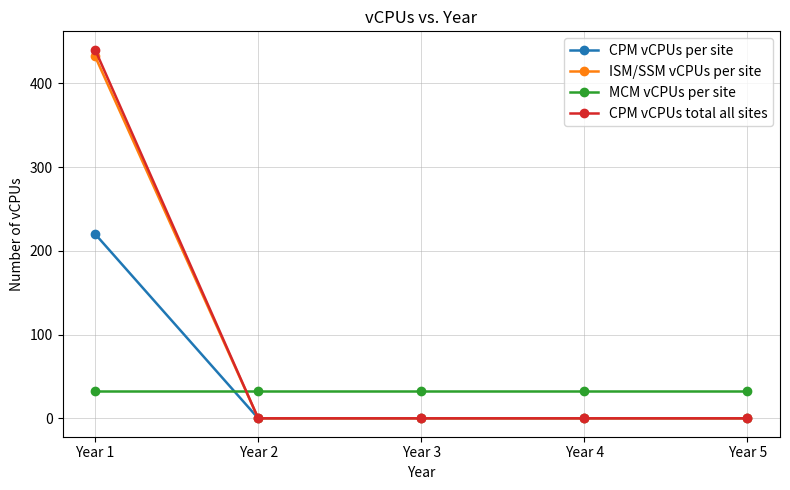

Which series has the largest range (max minus min)?

CPM vCPUs total all sites